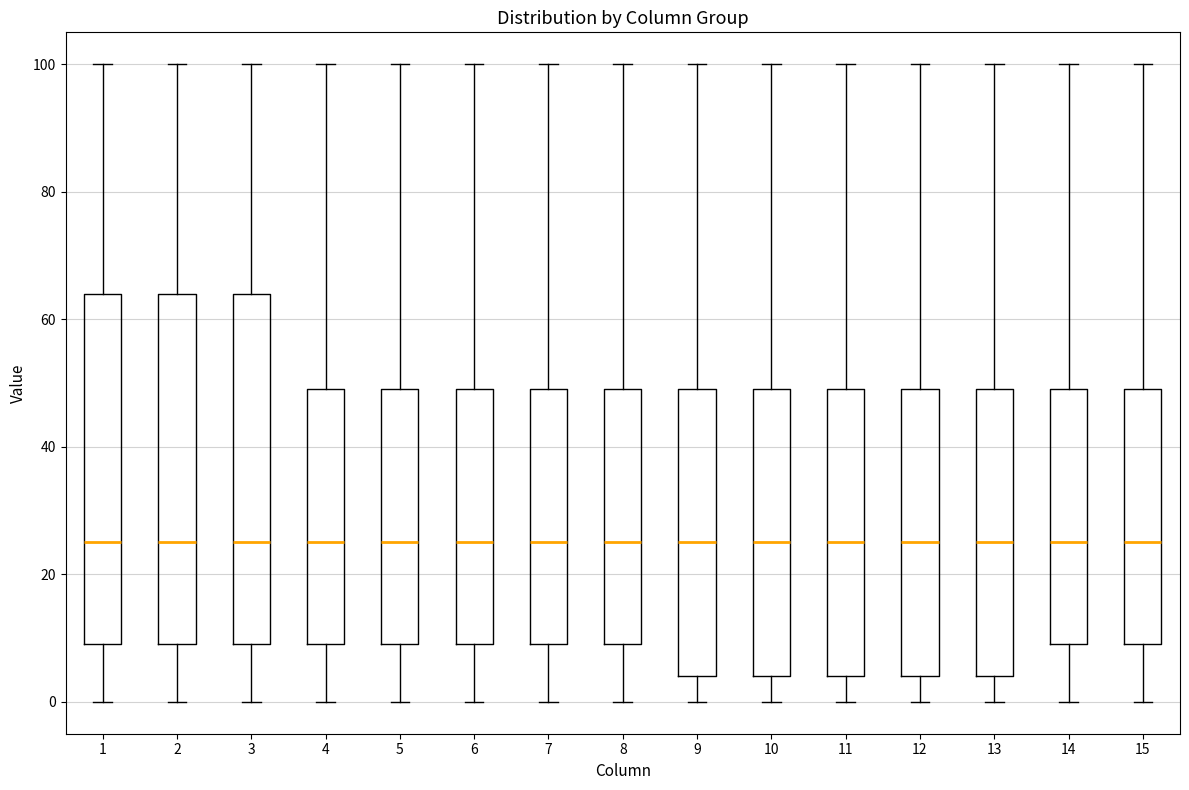

Reading left to right, read every box against the y-axis: the position of its median line, the range the box covers, and the ends of its whiskers. The values are not printed on the chart, so give them approximately, as read against the axis.

1: median 26, box 10 to 64, whiskers 0 to 100
2: median 26, box 10 to 64, whiskers 0 to 100
3: median 26, box 10 to 64, whiskers 0 to 100
4: median 26, box 10 to 50, whiskers 0 to 100
5: median 26, box 10 to 50, whiskers 0 to 100
6: median 26, box 10 to 50, whiskers 0 to 100
7: median 26, box 10 to 50, whiskers 0 to 100
8: median 26, box 10 to 50, whiskers 0 to 100
9: median 26, box 4 to 50, whiskers 0 to 100
10: median 26, box 4 to 50, whiskers 0 to 100
11: median 26, box 4 to 50, whiskers 0 to 100
12: median 26, box 4 to 50, whiskers 0 to 100
13: median 26, box 4 to 50, whiskers 0 to 100
14: median 26, box 10 to 50, whiskers 0 to 100
15: median 26, box 10 to 50, whiskers 0 to 100